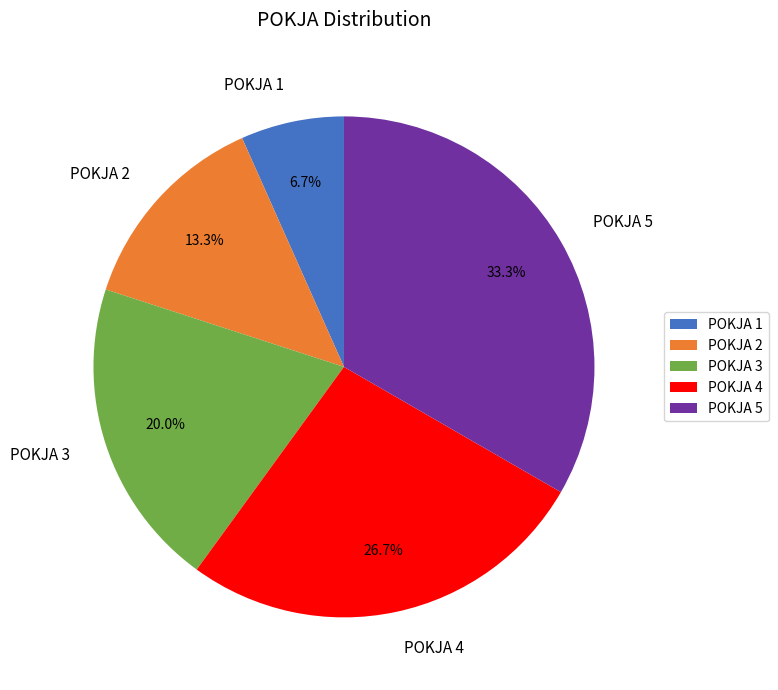

Is it true that POKJA 3 is 20% of the pie?

True